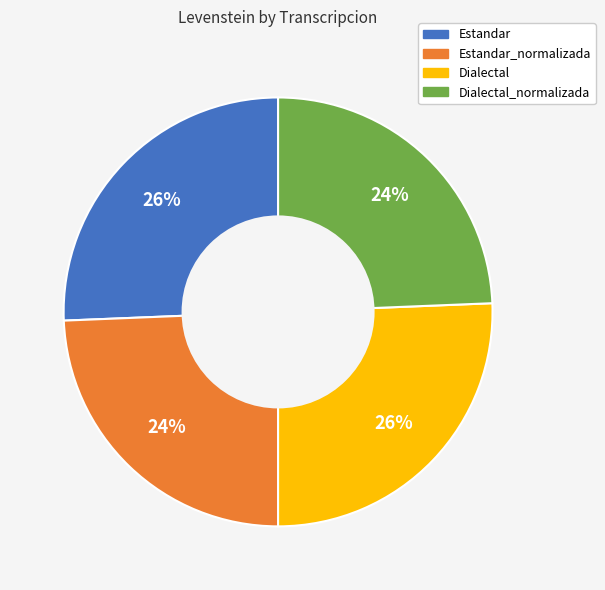

How many segments does this pie chart have?

4